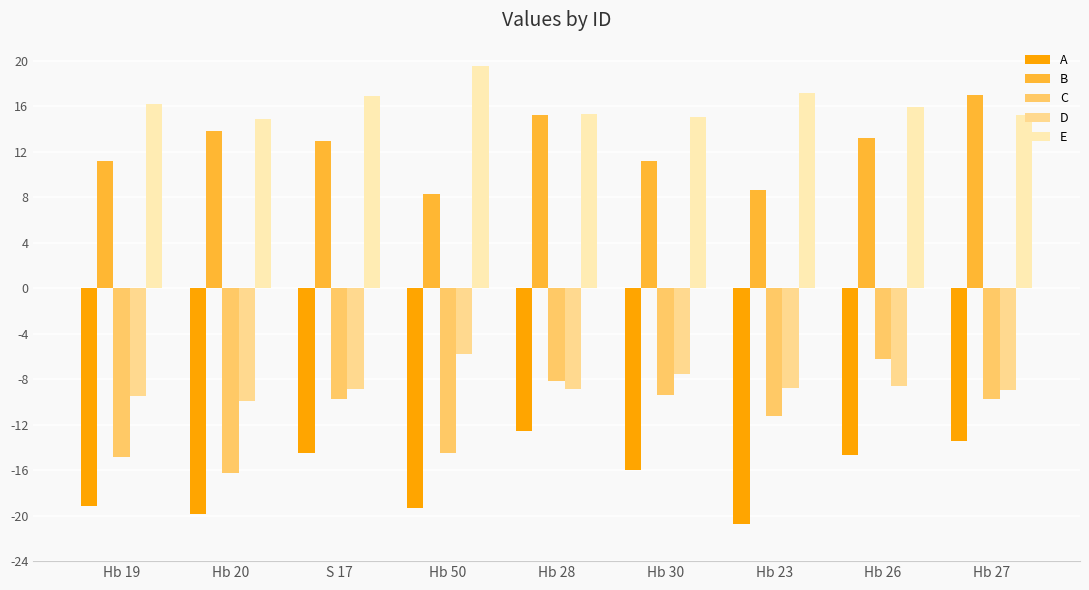

Which series has the largest total across all categories?

E